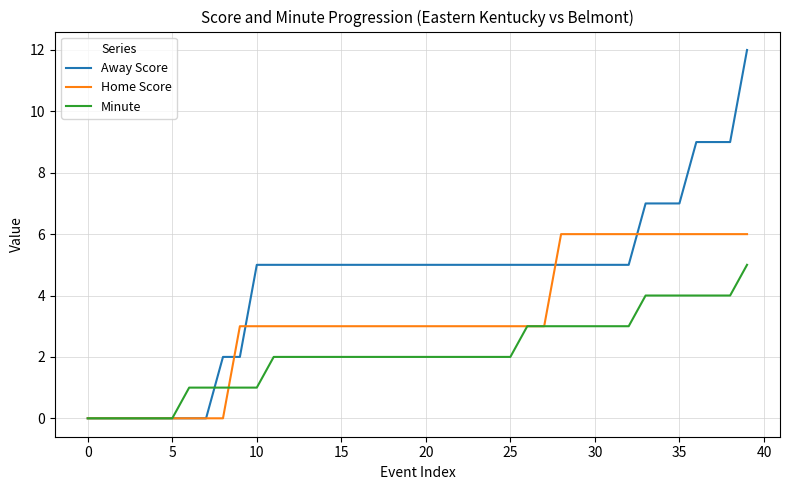

How many series are shown in this chart?

3